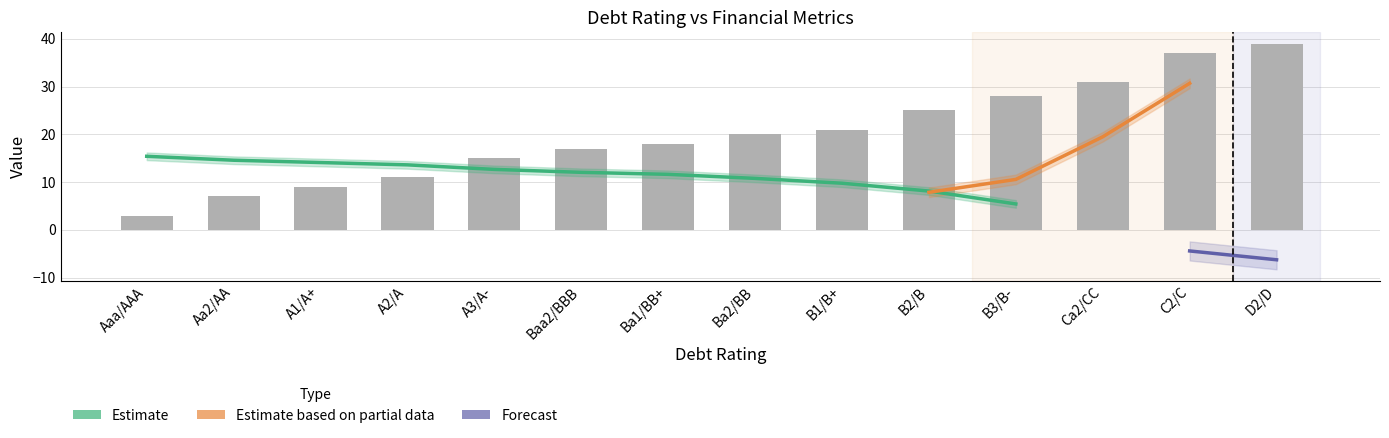

Which has a higher value, B3/B- or Aaa/AAA?

B3/B-